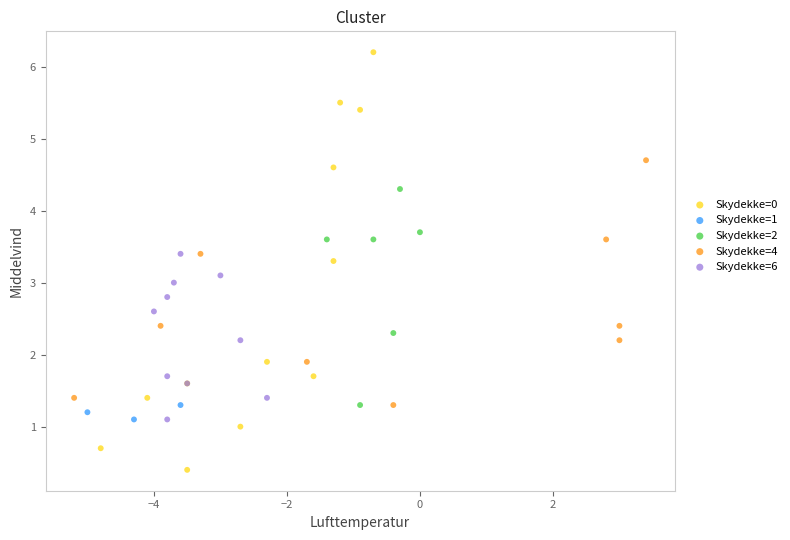

Which series reaches the minimum Y coordinate?

Skydekke=0